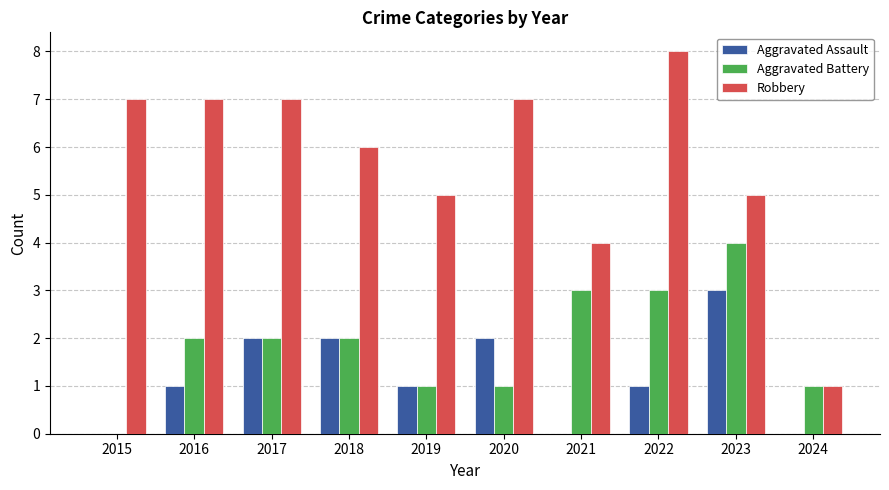

Is the value of Robbery at 2017 greater than the value of Aggravated Assault at 2024?

Yes